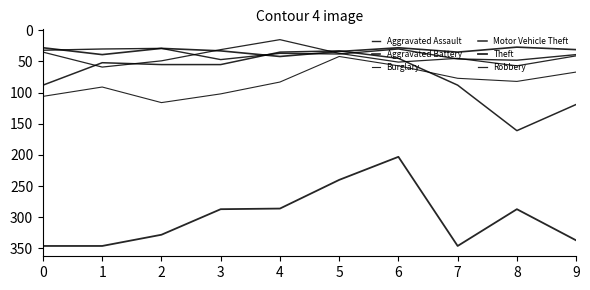

How many lines are shown in the chart?

6